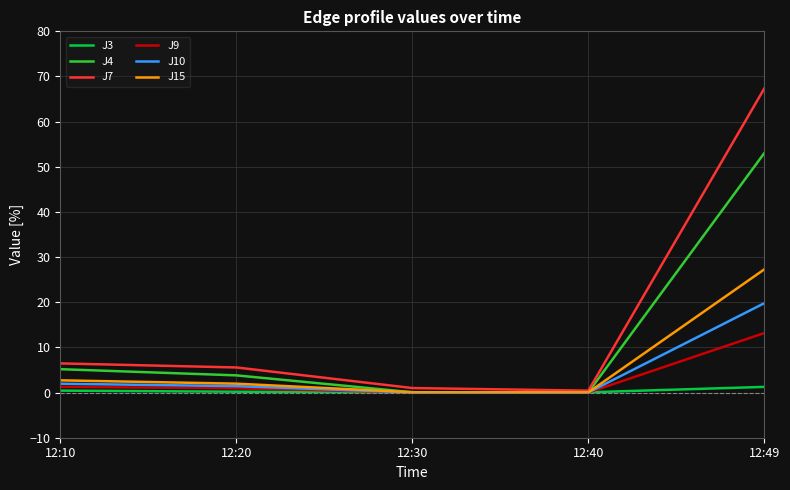

Which series has the largest total across all categories?

J7